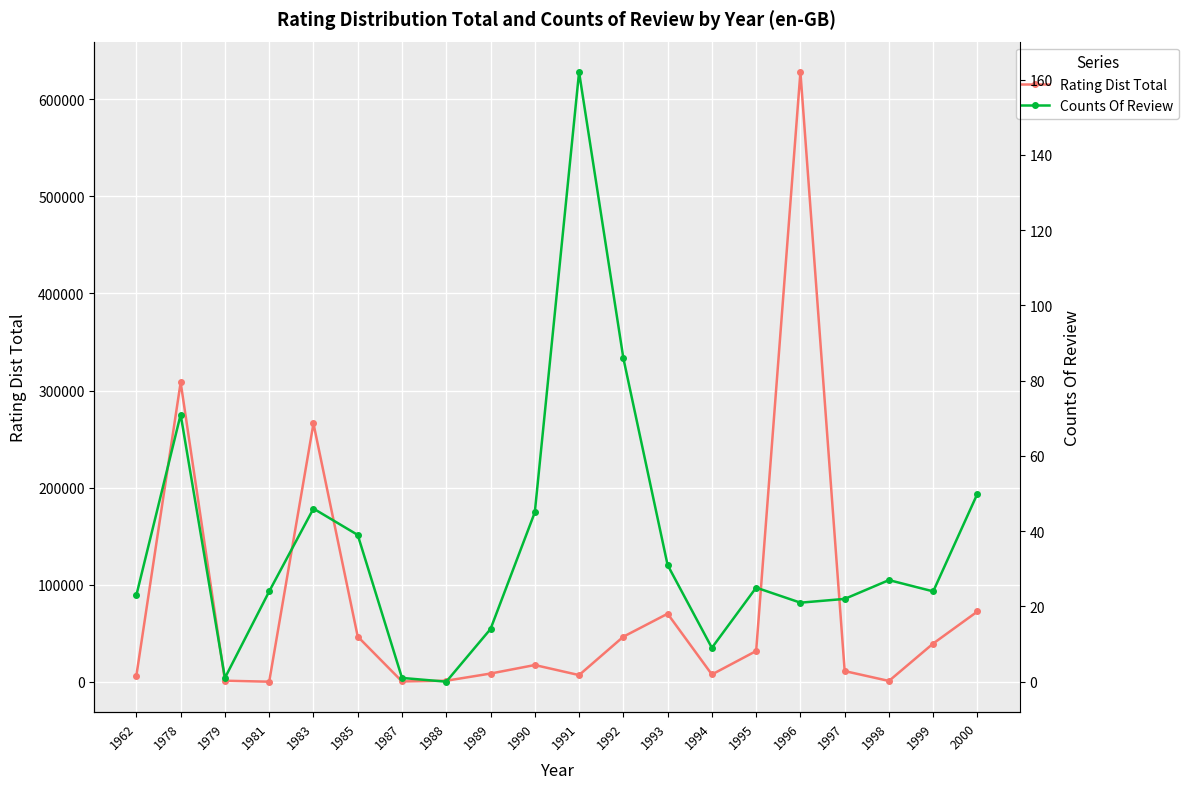

At 1985, list the series in order from largest to smallest.

Rating Dist Total, Counts Of Review